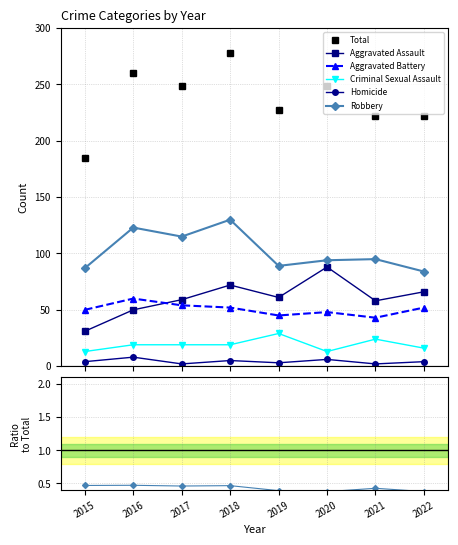

How many lines are shown in the chart?

6